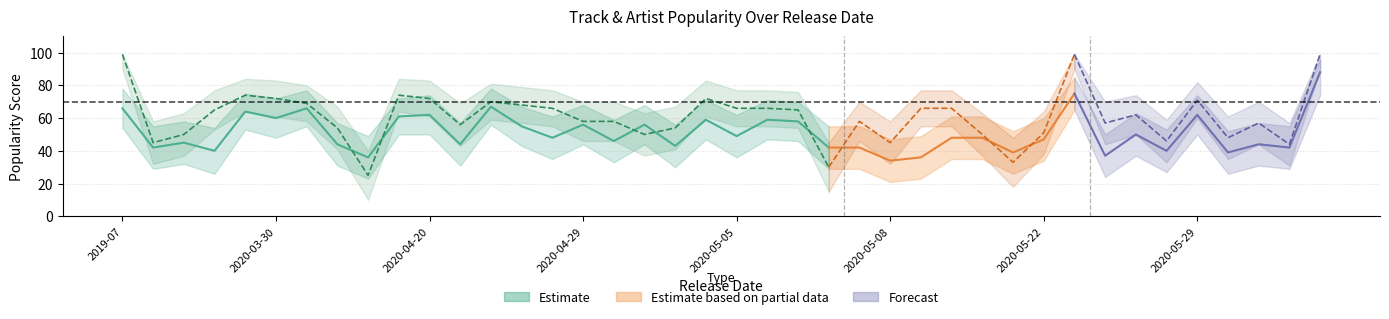

True or false: Track_Popularity_upper has more than 0 points higher than both neighbors.

True